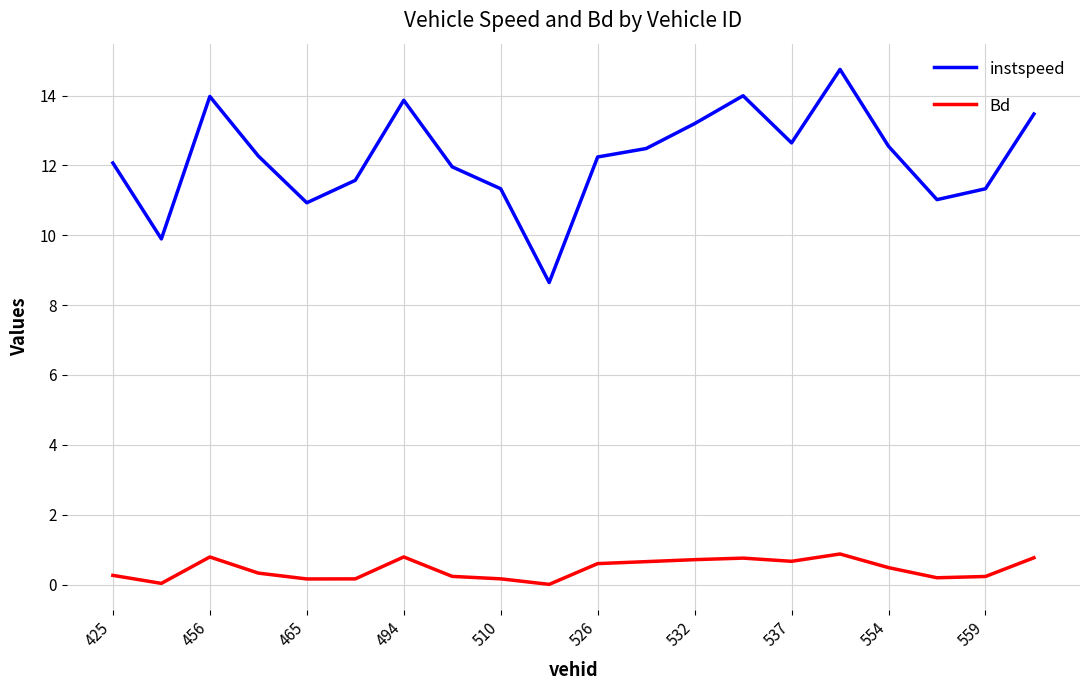

True or false: Bd and instspeed intersect in this chart.

False